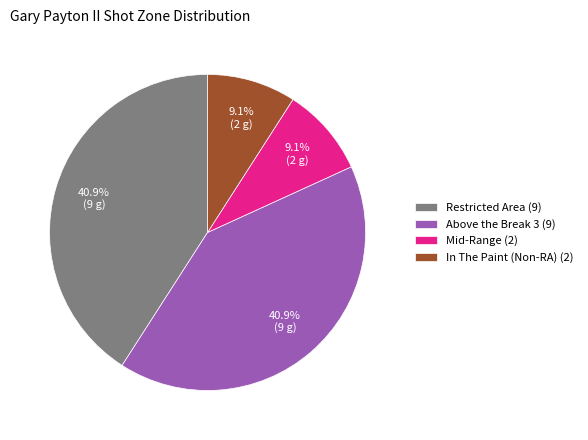

True or false: Mid-Range accounts for 24% of the total.

False